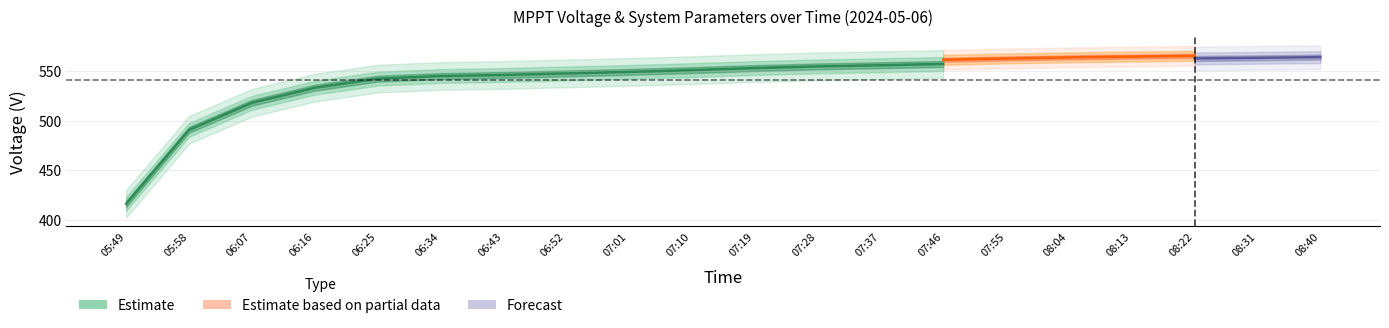

True or false: V MPPT 1(V) and Uc(V) cross at least once.

False